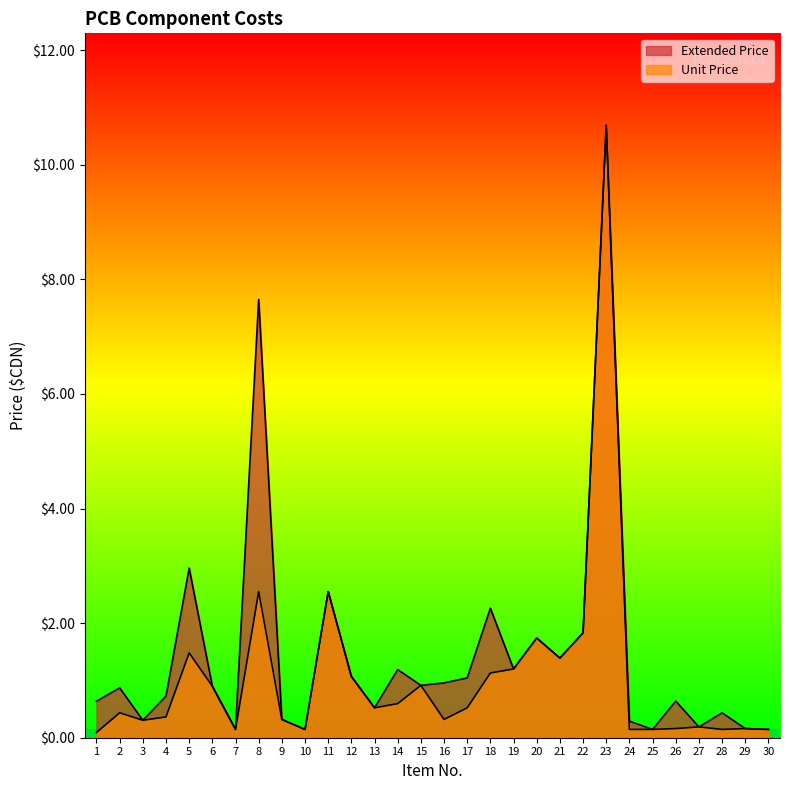

What is the value of the Unit Price point at the 6th from the left?

0.9